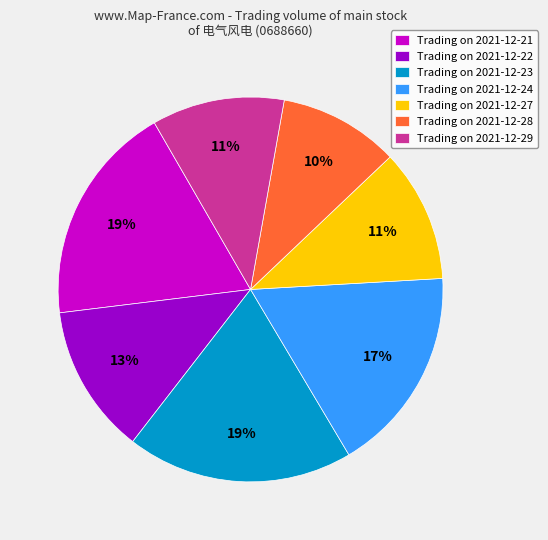

Does Trading on 2021-12-29 account for over 50% of the chart?

No